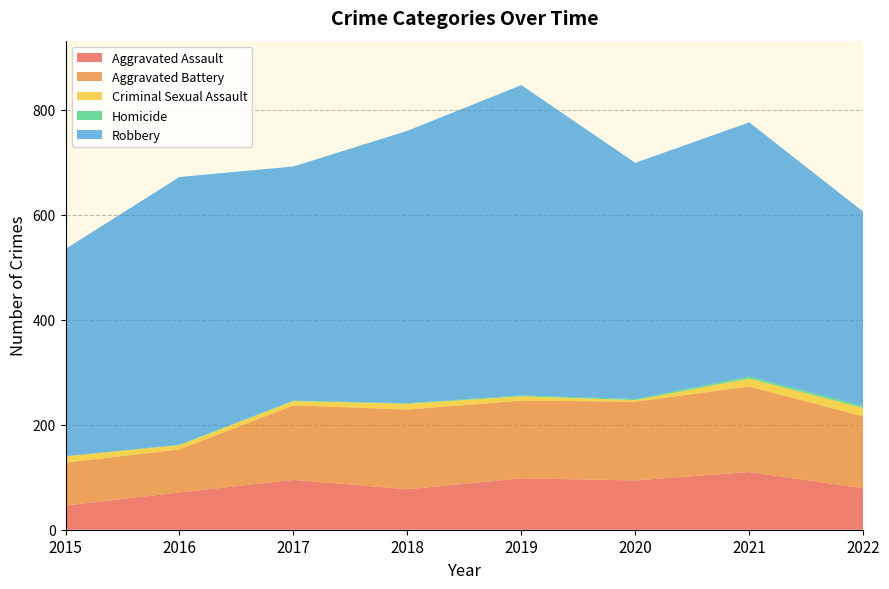

Reading left to right, list all the values displayed in this chart.

Aggravated Assault: 46	71	95	77	98	94	110	79
Aggravated Battery: 82	82	142	152	148	150	163	137
Criminal Sexual Assault: 12	8	8	11	8	3	15	16
Homicide: 0	1	1	1	2	2	4	4
Robbery: 395	510	446	519	591	450	484	370